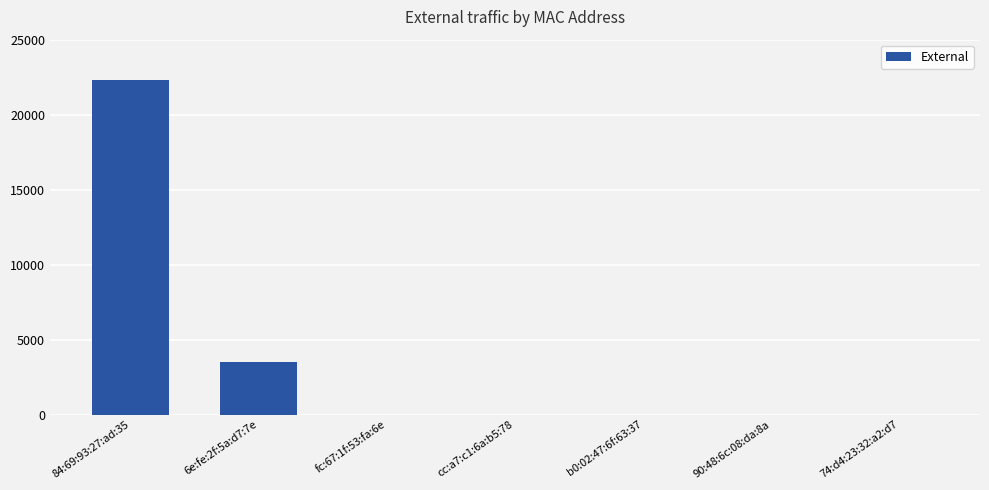

At which label is the value closest to 11157?

6e:fe:2f:5a:d7:7e